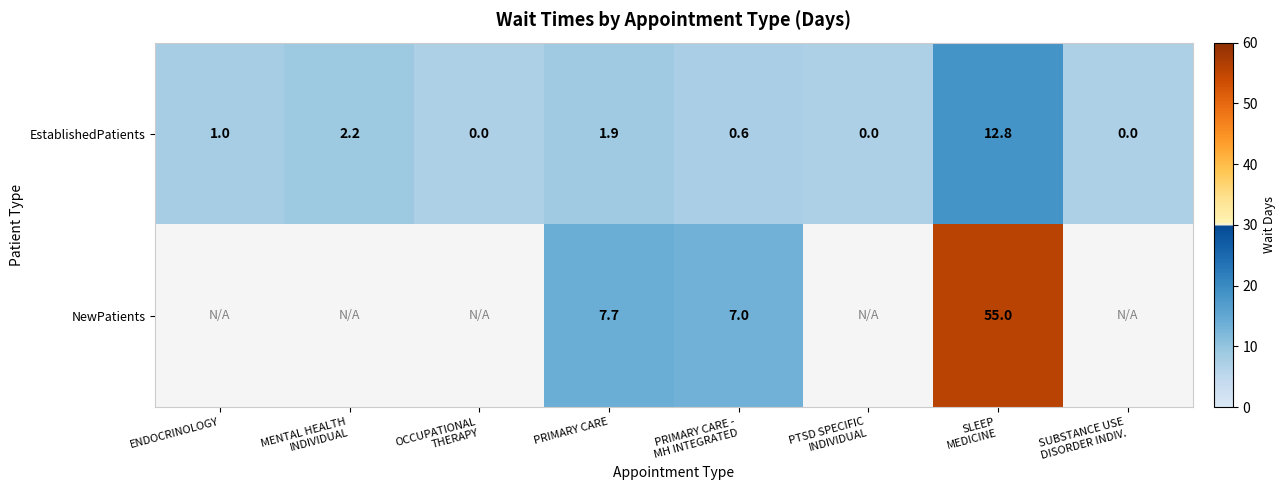

At PRIMARY CARE, list the series in order from largest to smallest.

NewPatients, EstablishedPatients